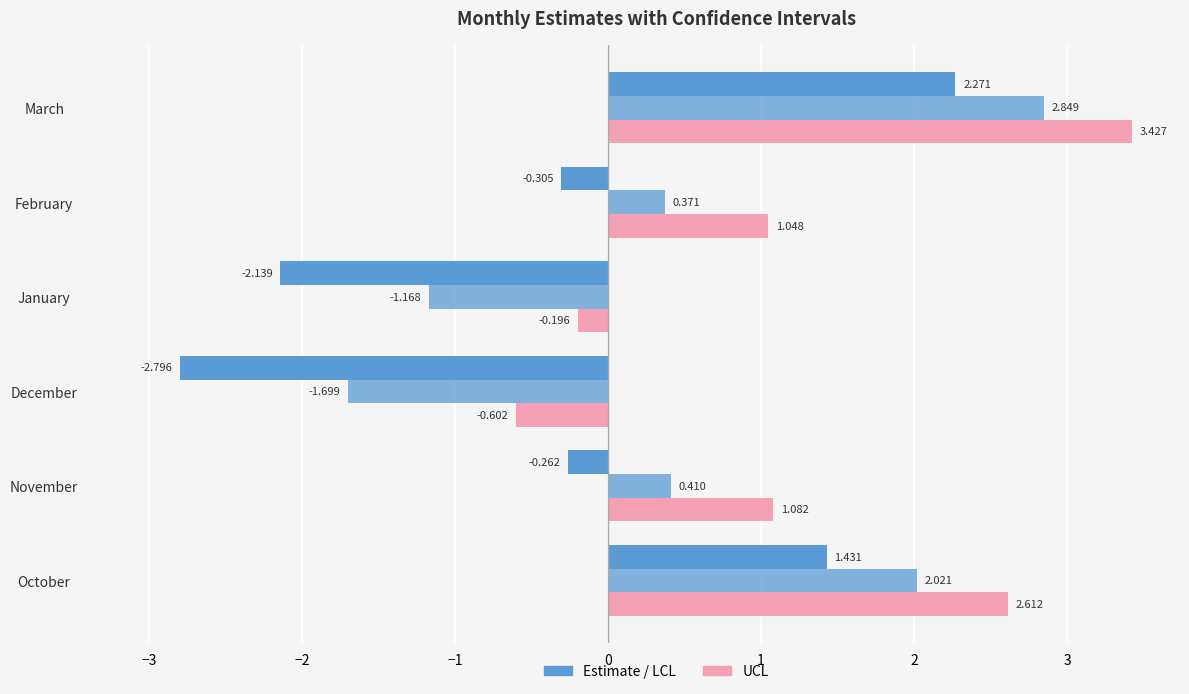

How many categories are shown in the chart?

6